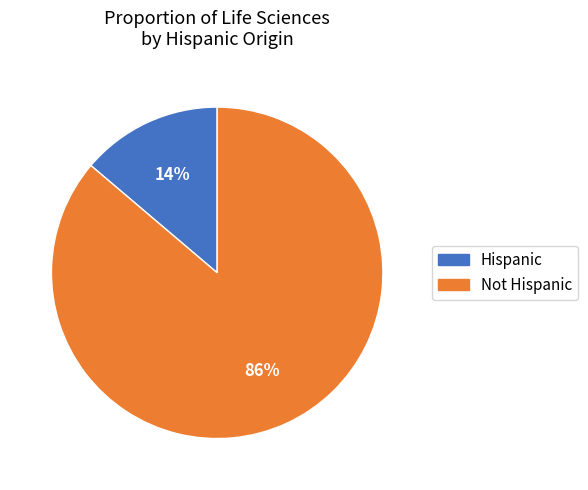

To the nearest percent, what is the combined percentage of Hispanic and Not Hispanic?

100%